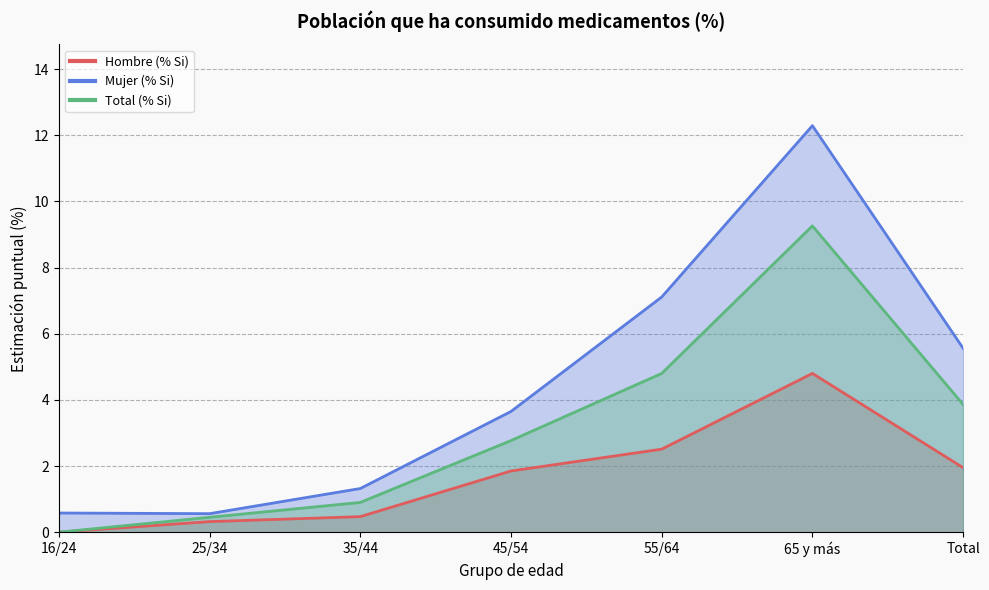

What are all the series names shown in the legend?

Hombre (% Si), Mujer (% Si), Total (% Si)